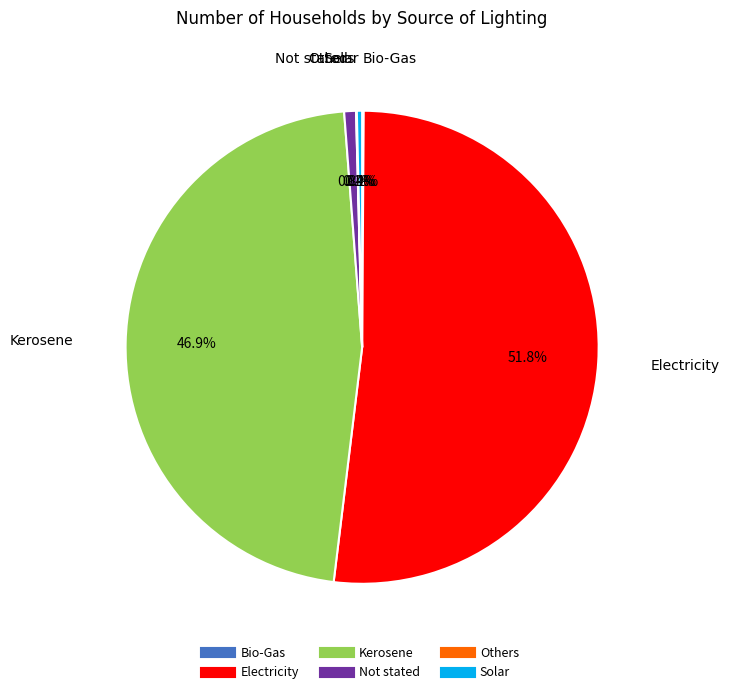

Combined, what portion of the pie is Solar and Not stated?

1.2%